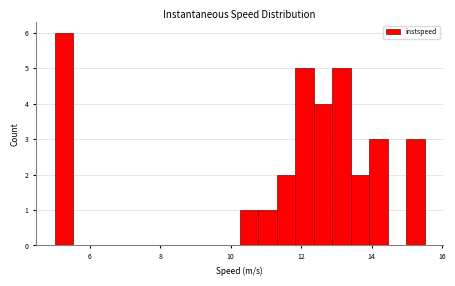

Around what value on the x-axis is the tallest bar? Give the approximate position of its centre, as read against the axis.

5.2